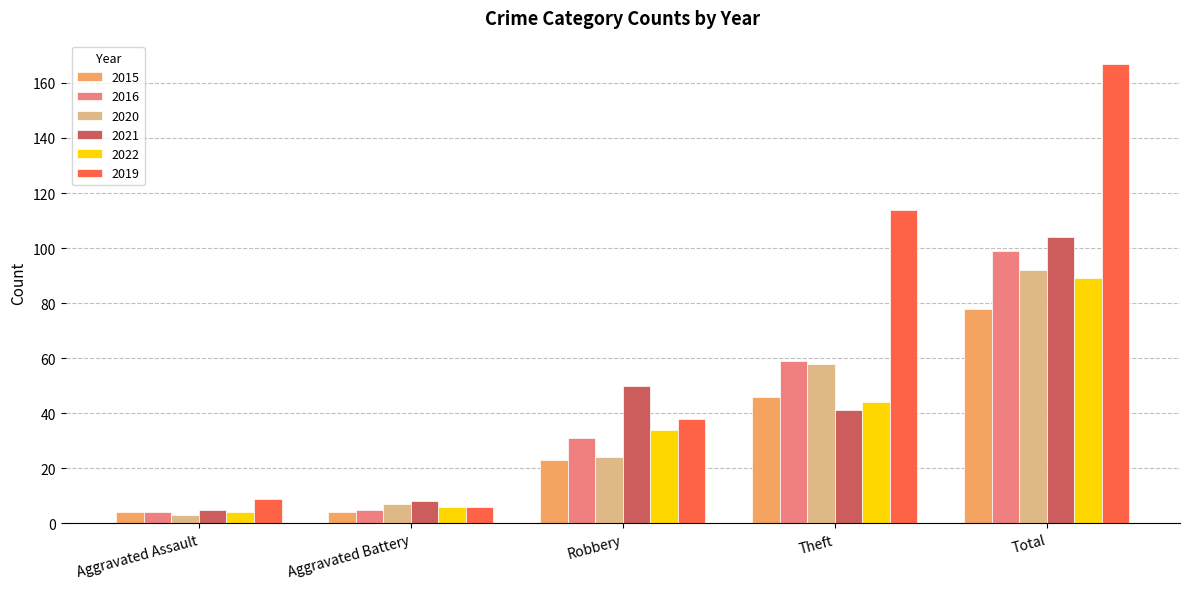

Does the chart contain any negative values?

No